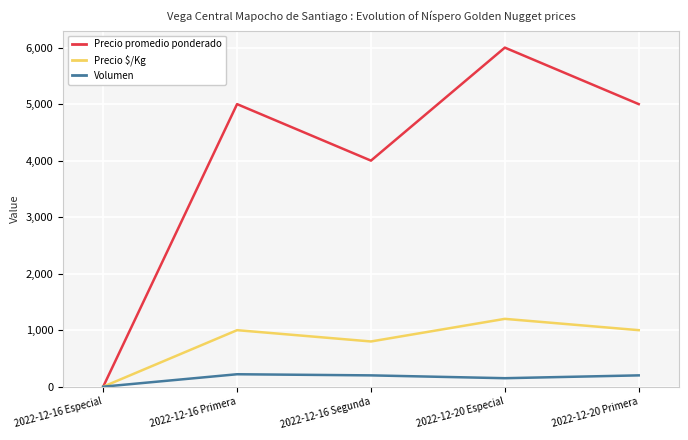

At which category is the sum across all series the highest?

2022-12-20 Especial